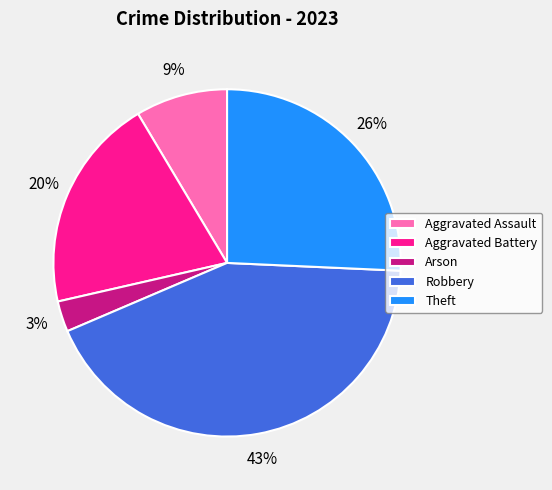

How many slices are in this pie chart?

5